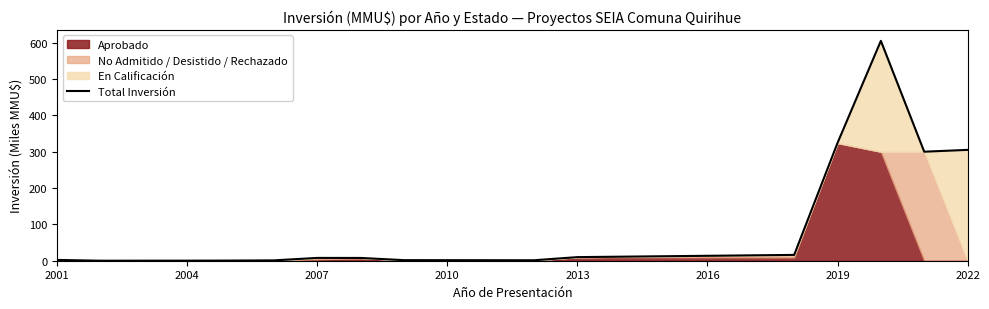

The value at 13 is 477.4. True or false?

False